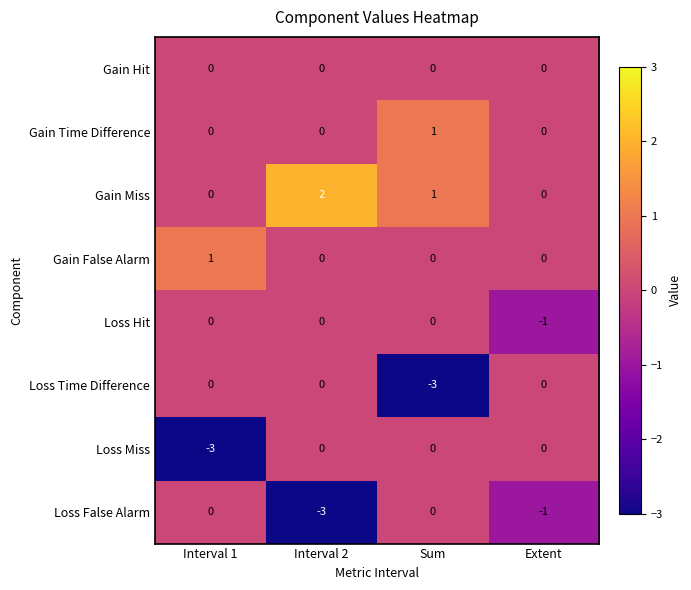

What is the maximum value shown in the chart?

2